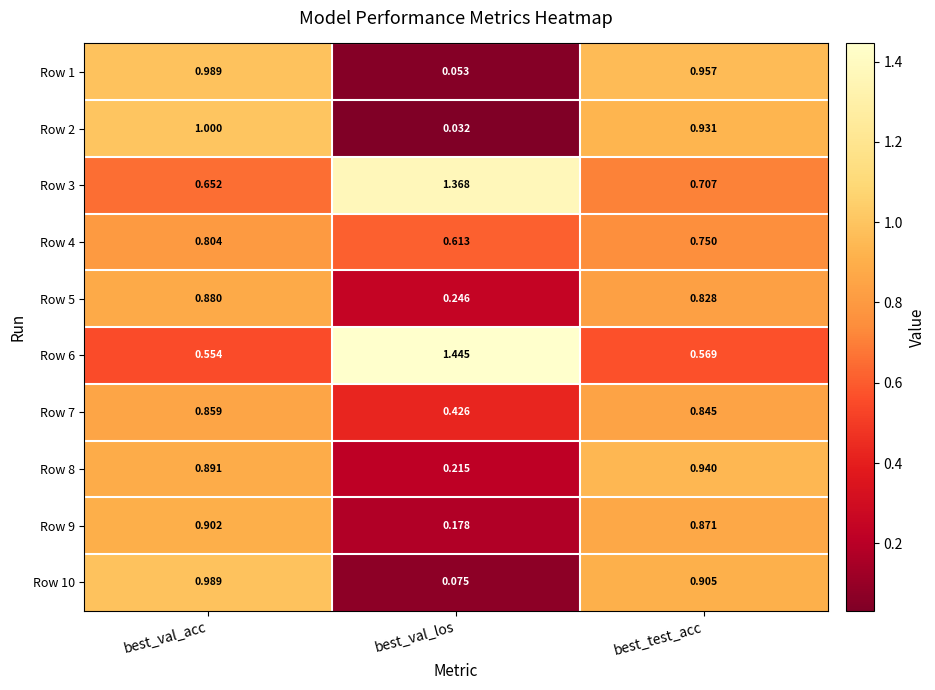

At which category does the chart reach its peak across all series?

best_val_los